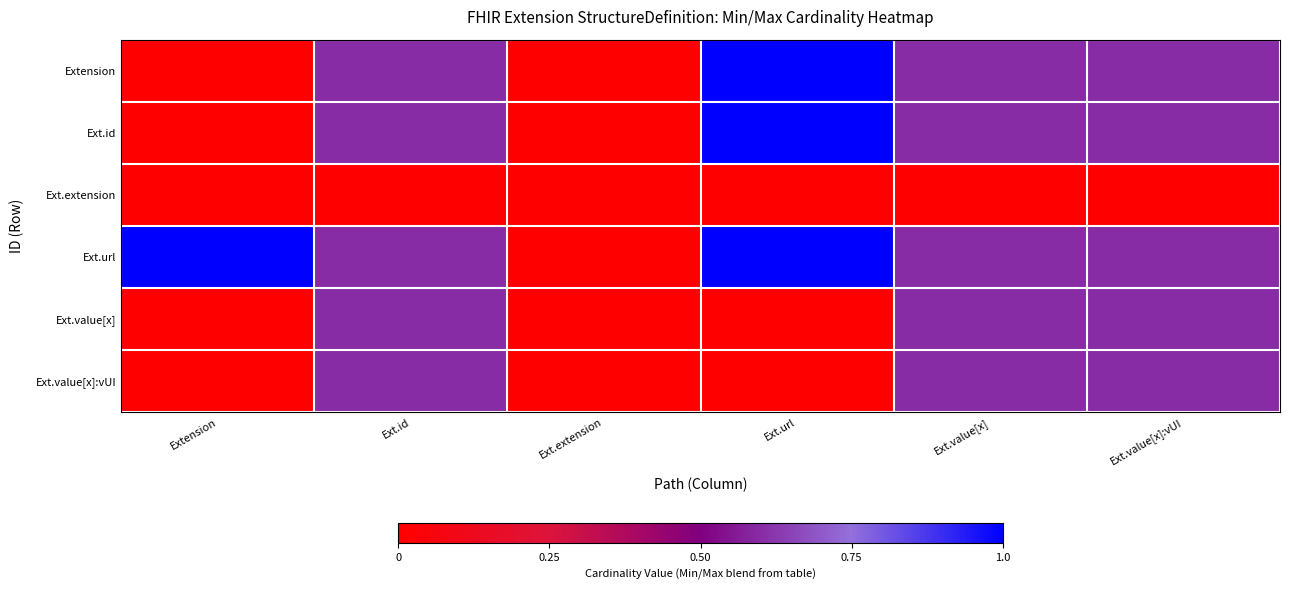

Count the number of categories in the chart.

6